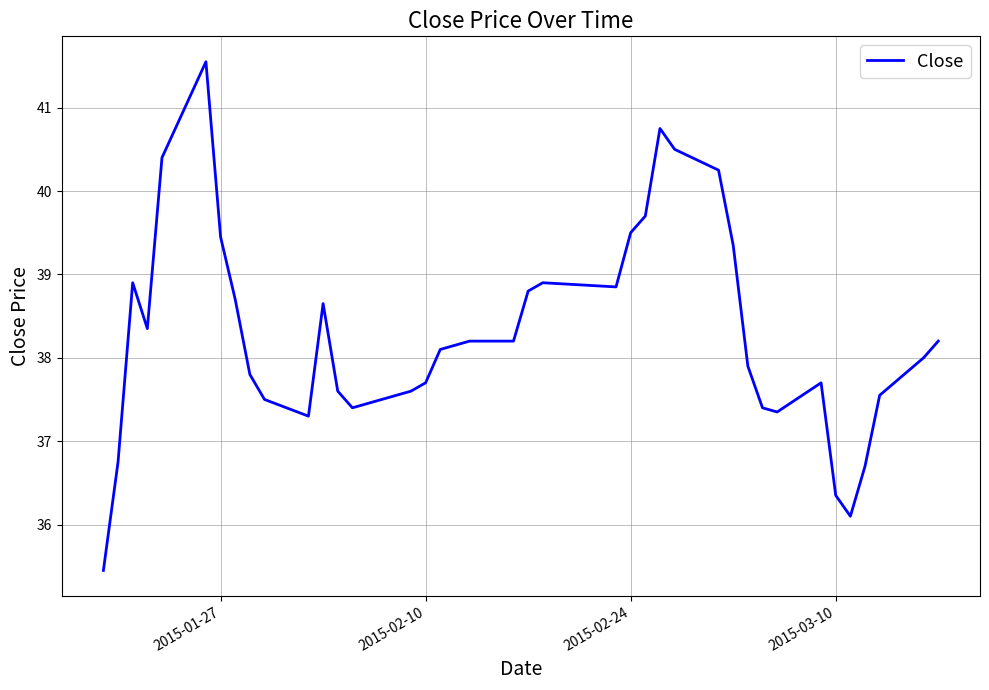

What is the minimum value shown in the chart?

35.5